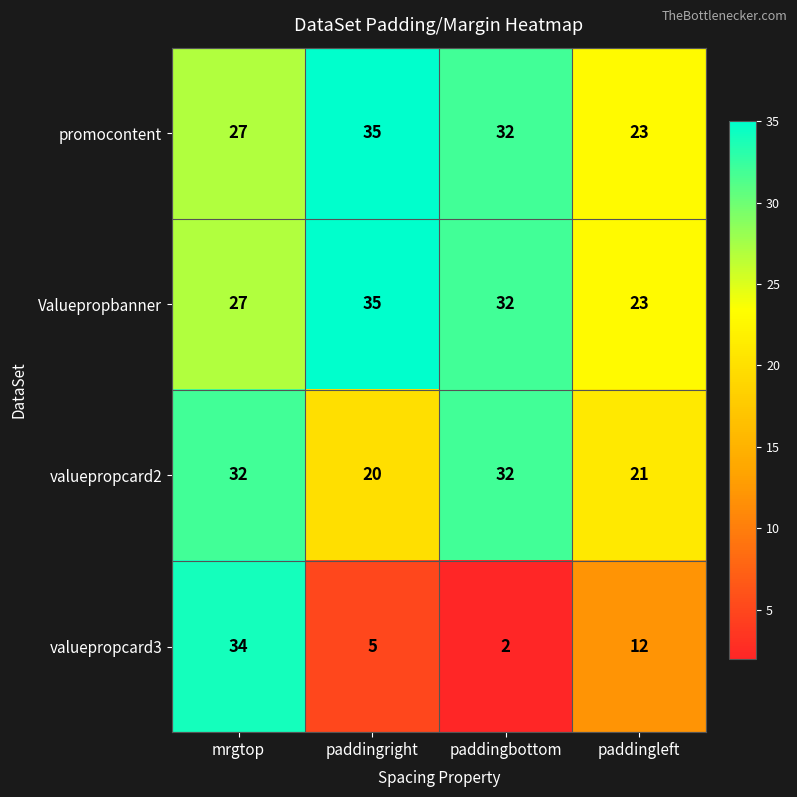

At how many categories does at least one series exceed 30?

3